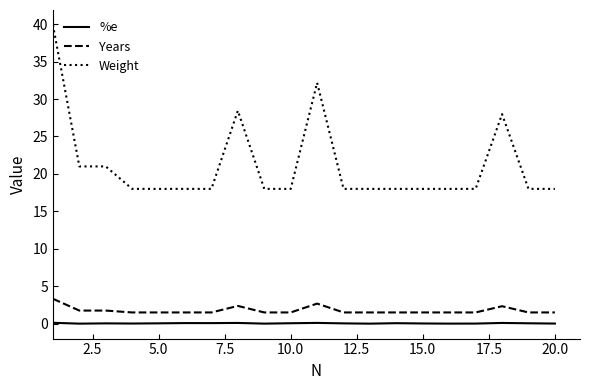

Rank the series by their maximum value, from lowest to highest.

%e, Years, Weight